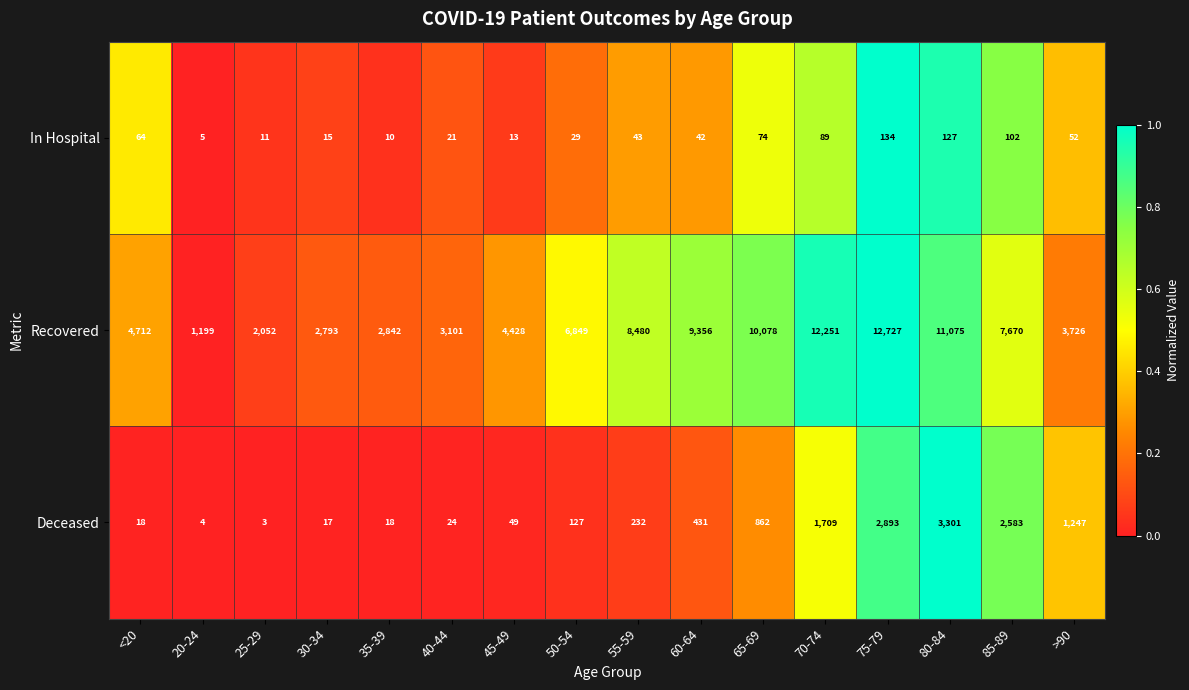

Read the Deceased value at 80-84, to the nearest 10.

3300